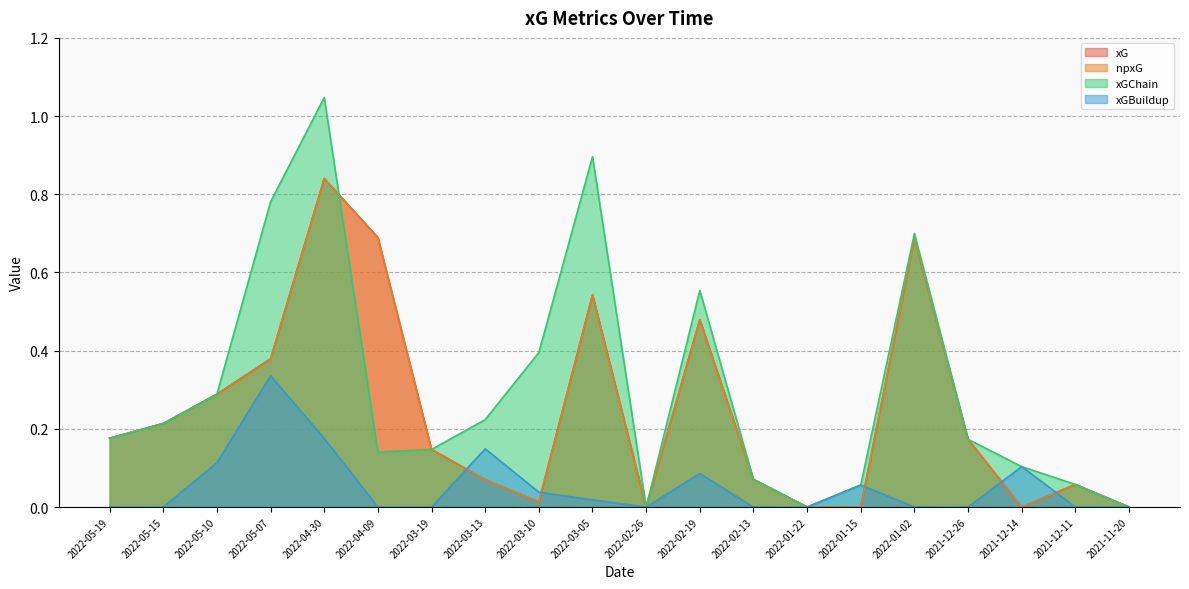

Reading left to right, list all the values displayed in this chart.

xG: 2022-05-19=0.2	2022-05-15=0.2	2022-05-10=0.3	2022-05-07=0.4	2022-04-30=0.8	2022-04-09=0.7	2022-03-19=0.1	2022-03-13=0.1	2022-03-10=0.0	2022-03-05=0.5	2022-02-26=0.0	2022-02-19=0.5	2022-02-13=0.1	2022-01-22=0.0	2022-01-15=0.0	2022-01-02=0.7	2021-12-26=0.2	2021-12-14=0.0	2021-12-11=0.1	2021-11-20=0.0
npxG: 2022-05-19=0.2	2022-05-15=0.2	2022-05-10=0.3	2022-05-07=0.4	2022-04-30=0.8	2022-04-09=0.7	2022-03-19=0.1	2022-03-13=0.1	2022-03-10=0.0	2022-03-05=0.5	2022-02-26=0.0	2022-02-19=0.5	2022-02-13=0.1	2022-01-22=0.0	2022-01-15=0.0	2022-01-02=0.7	2021-12-26=0.2	2021-12-14=0.0	2021-12-11=0.1	2021-11-20=0.0
xGChain: 2022-05-19=0.2	2022-05-15=0.2	2022-05-10=0.3	2022-05-07=0.8	2022-04-30=1.0	2022-04-09=0.1	2022-03-19=0.1	2022-03-13=0.2	2022-03-10=0.4	2022-03-05=0.9	2022-02-26=0.0	2022-02-19=0.6	2022-02-13=0.1	2022-01-22=0.0	2022-01-15=0.1	2022-01-02=0.7	2021-12-26=0.2	2021-12-14=0.1	2021-12-11=0.1	2021-11-20=0.0
xGBuildup: 2022-05-19=0.0	2022-05-15=0.0	2022-05-10=0.1	2022-05-07=0.3	2022-04-30=0.2	2022-04-09=0.0	2022-03-19=0.0	2022-03-13=0.1	2022-03-10=0.0	2022-03-05=0.0	2022-02-26=0.0	2022-02-19=0.1	2022-02-13=0.0	2022-01-22=0.0	2022-01-15=0.1	2022-01-02=0.0	2021-12-26=0.0	2021-12-14=0.1	2021-12-11=0.0	2021-11-20=0.0